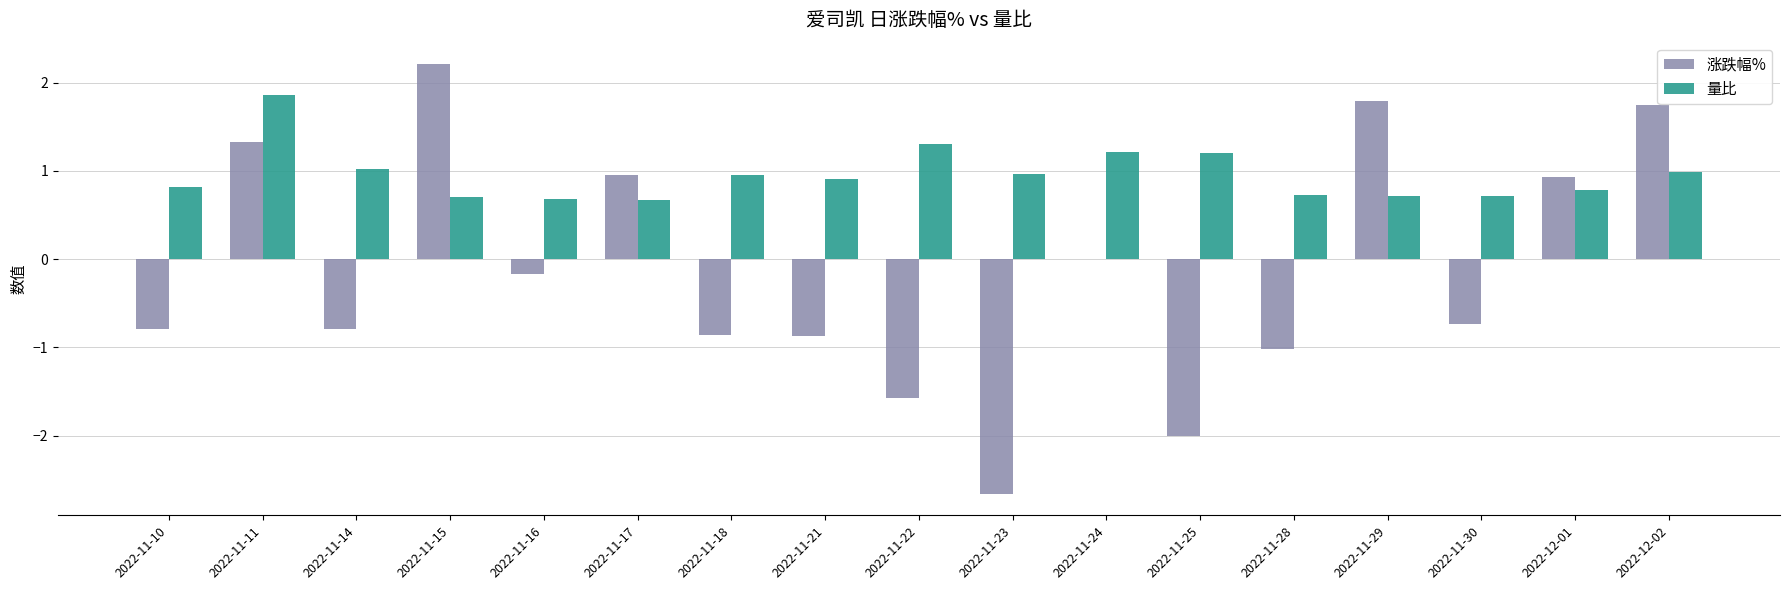

Between 2022-11-16 and 2022-11-25, which series saw the biggest shift?

涨跌幅%